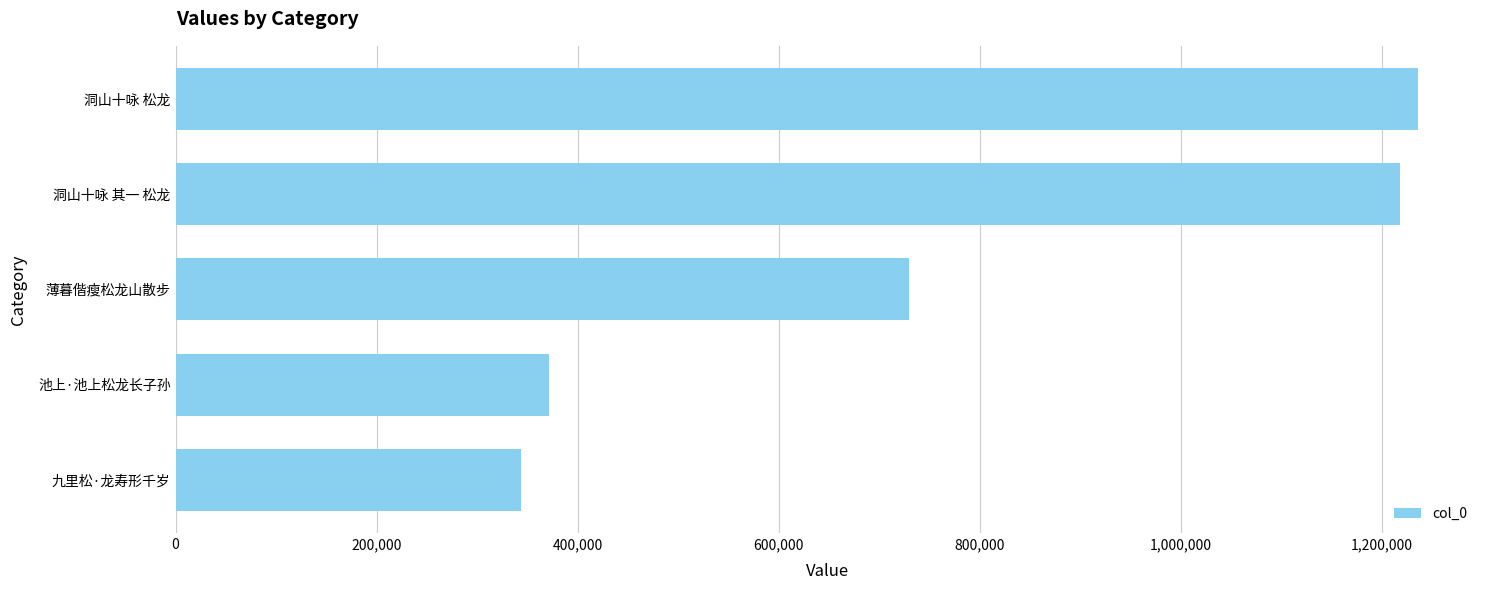

The value at 池上·池上松龙长子孙 is 489219. True or false?

False